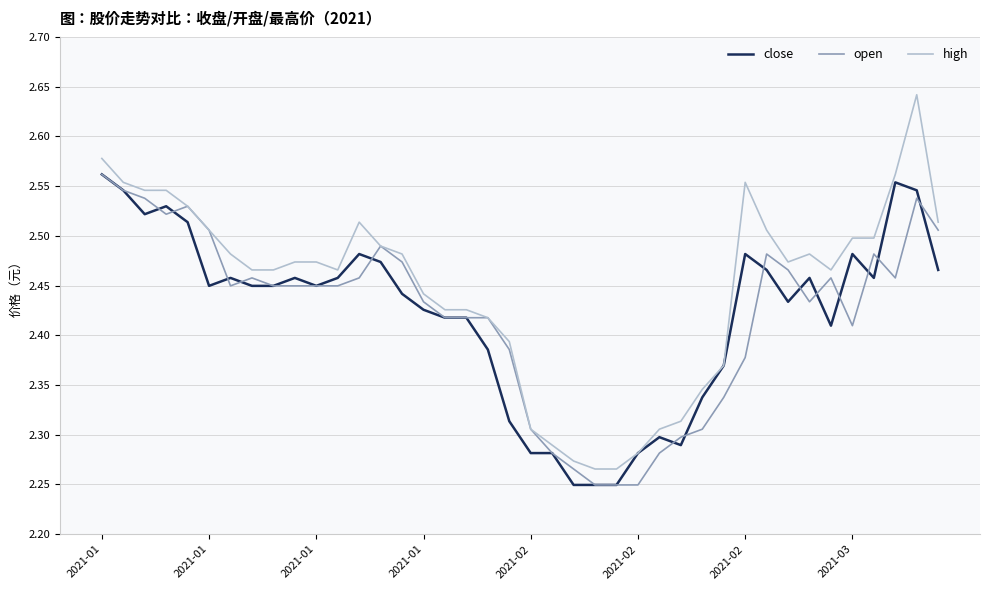

What is the difference between the second highest and second lowest values in the high series?

0.3